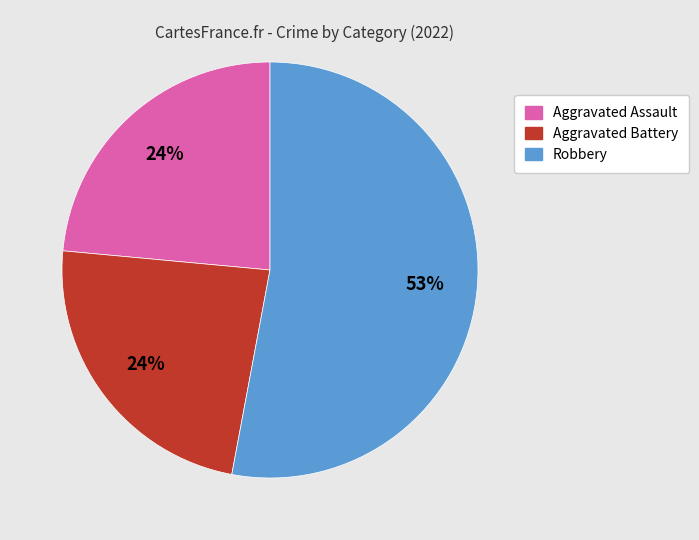

To the nearest percent, what is the average slice percentage?

33%